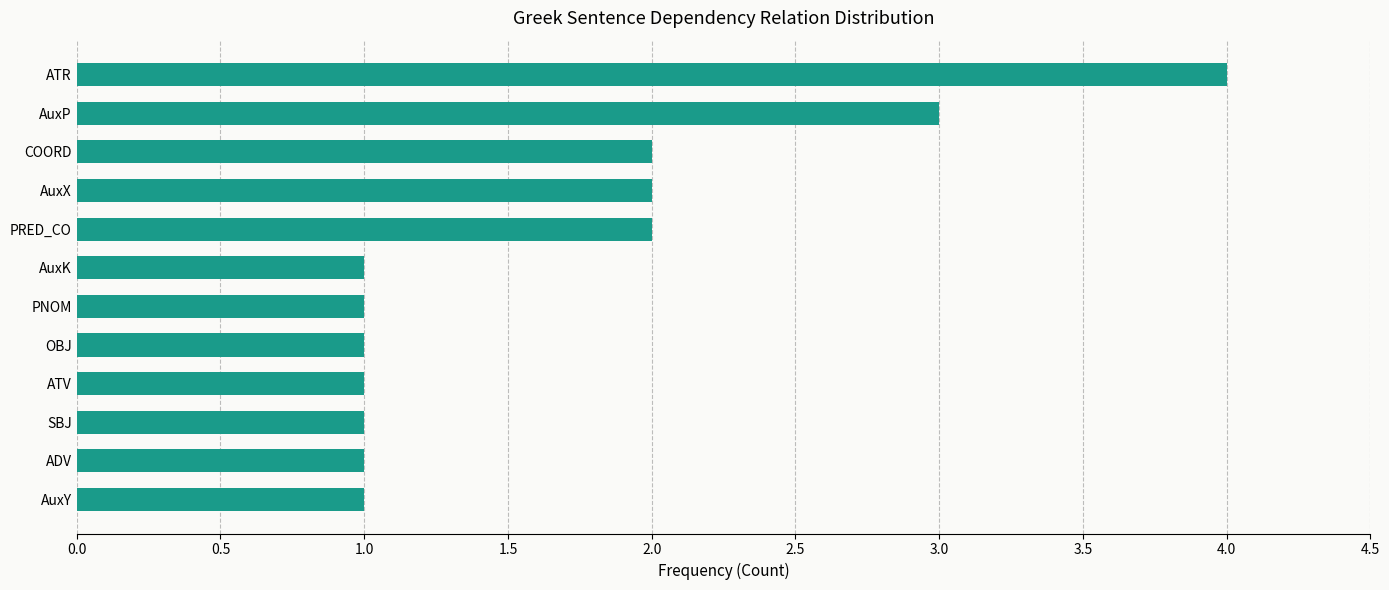

What is the change in value from ATV to PRED_CO?

+1